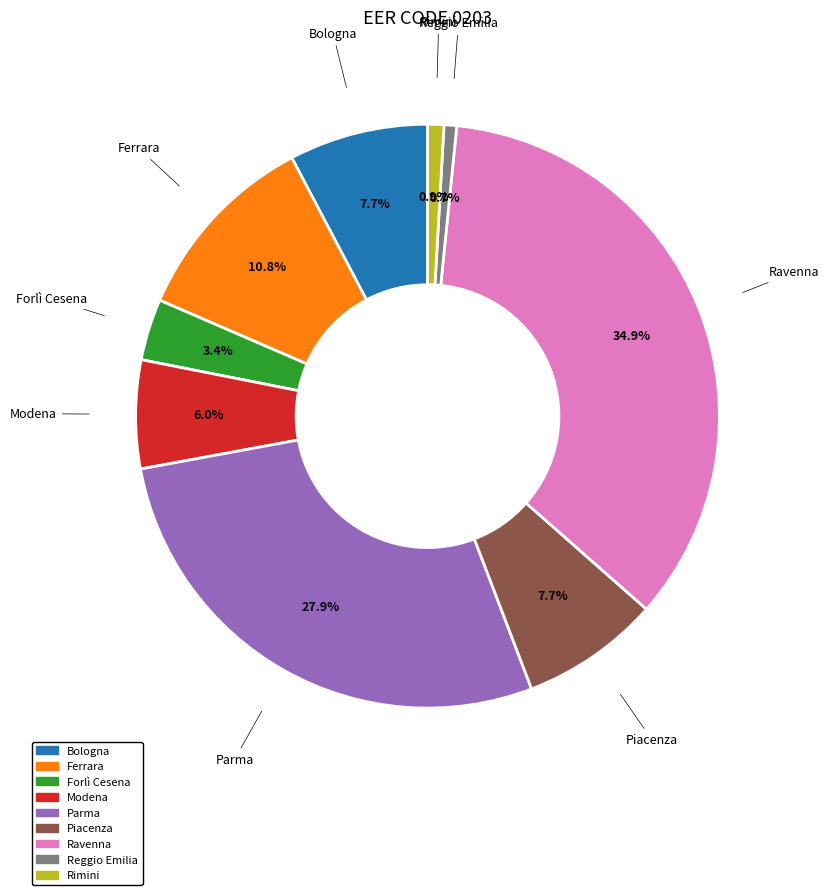

What is the largest slice in the pie chart?

Ravenna